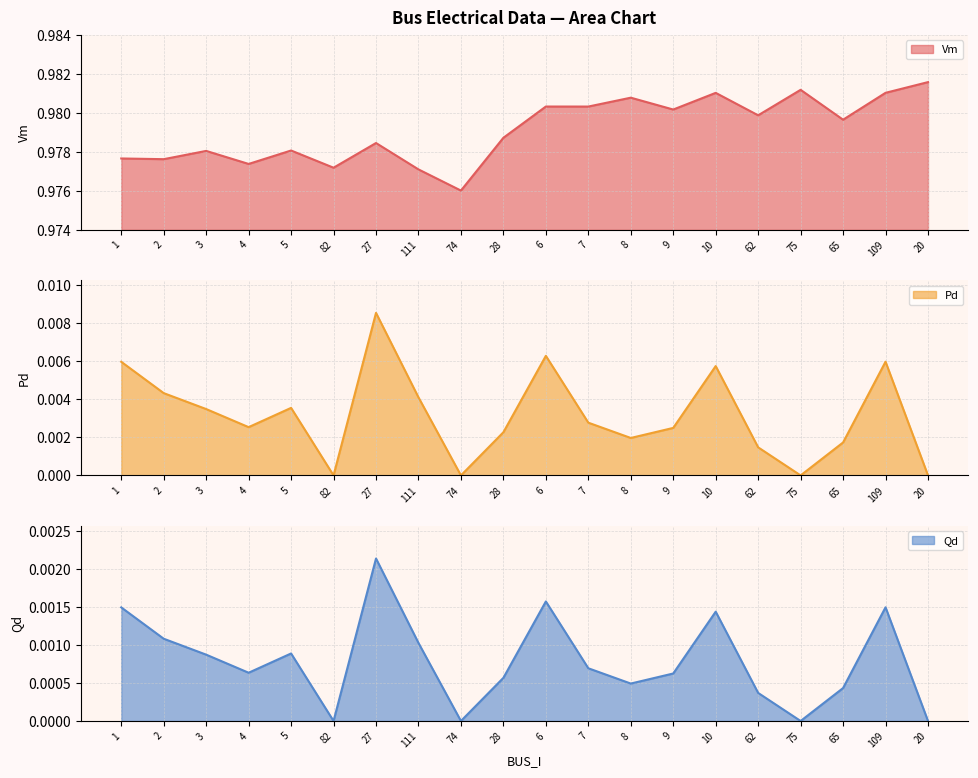

True or false: Qd and Pd cross at least once.

False